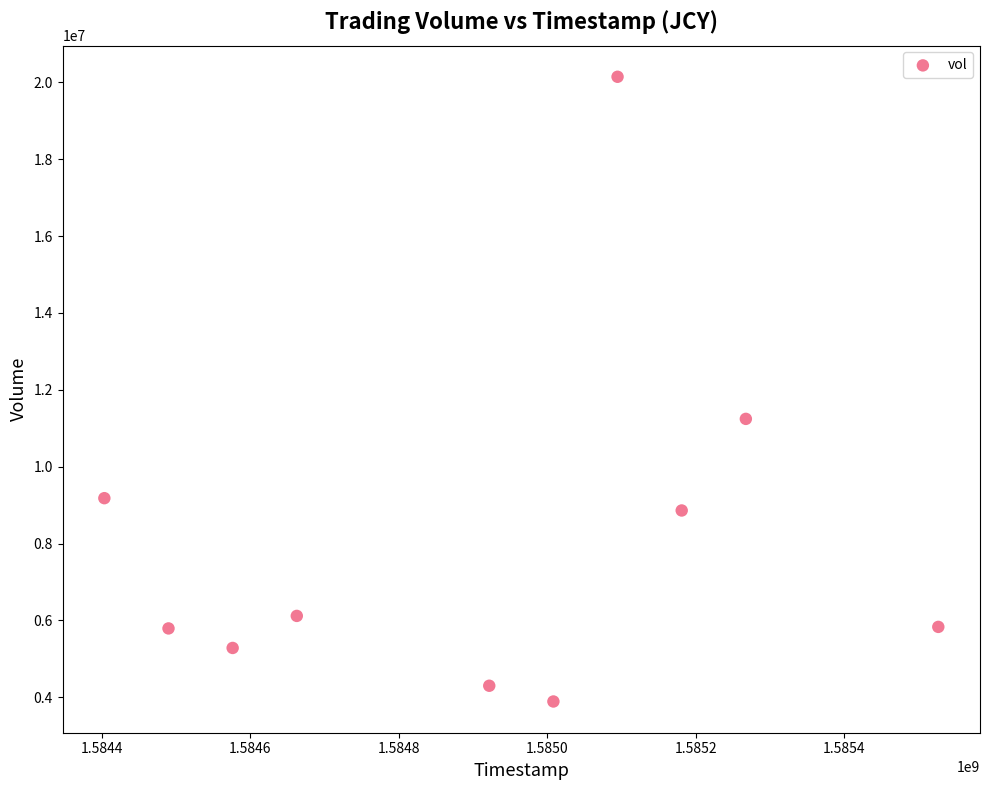

What Y value in the scatter plot is closest to 12018500?

11244600